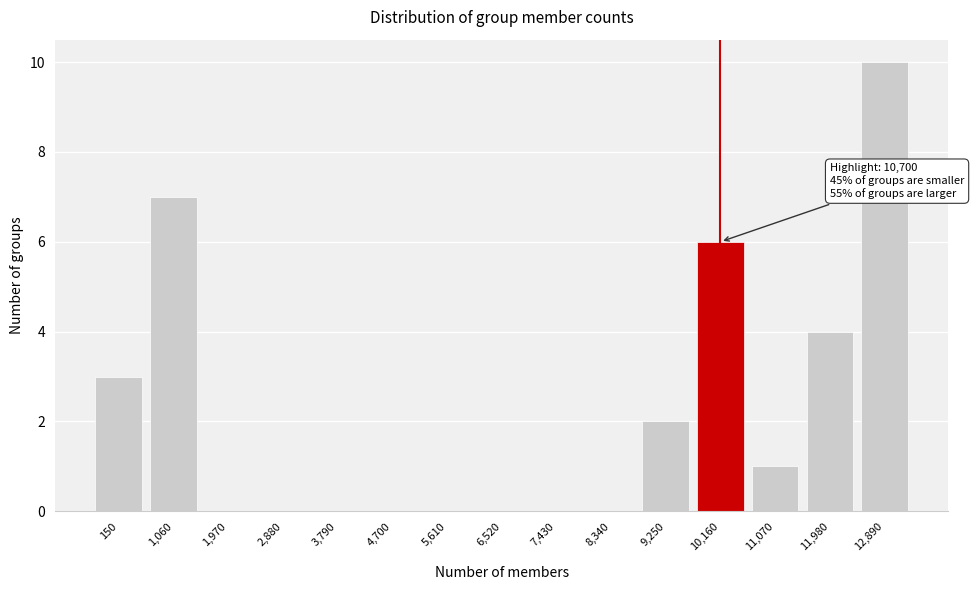

Reading left to right, extract all data points from this chart.

150=3	1,060=7	1,970=0	2,880=0	3,790=0	4,700=0	5,610=0	6,520=0	7,430=0	8,340=0	9,250=2	10,160=6	11,070=1	11,980=4	12,890=10